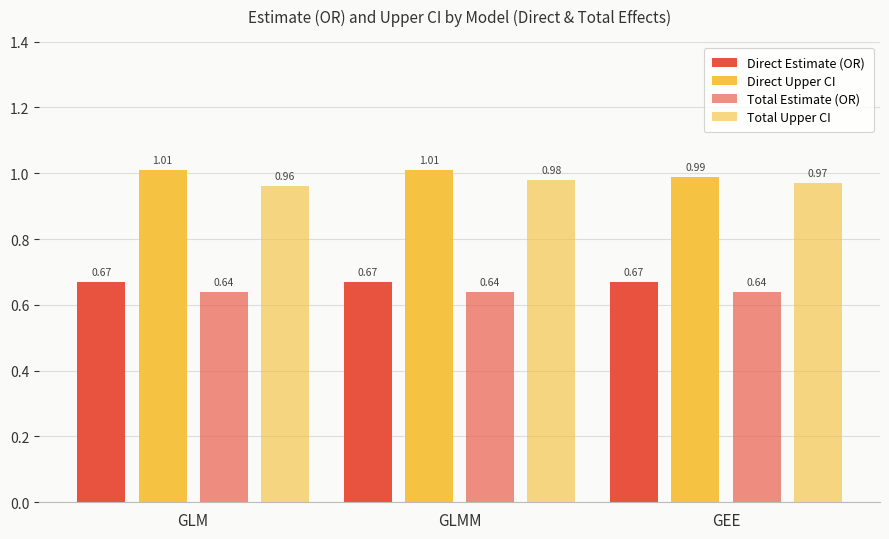

Which category has the lowest value across all series?

GLM